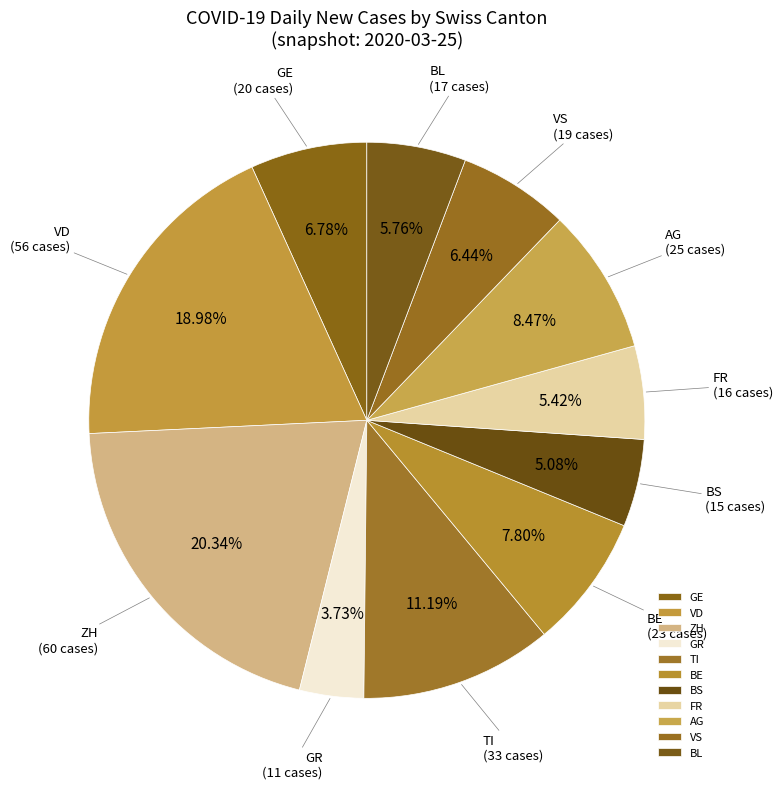

Does any single category account for the majority?

No